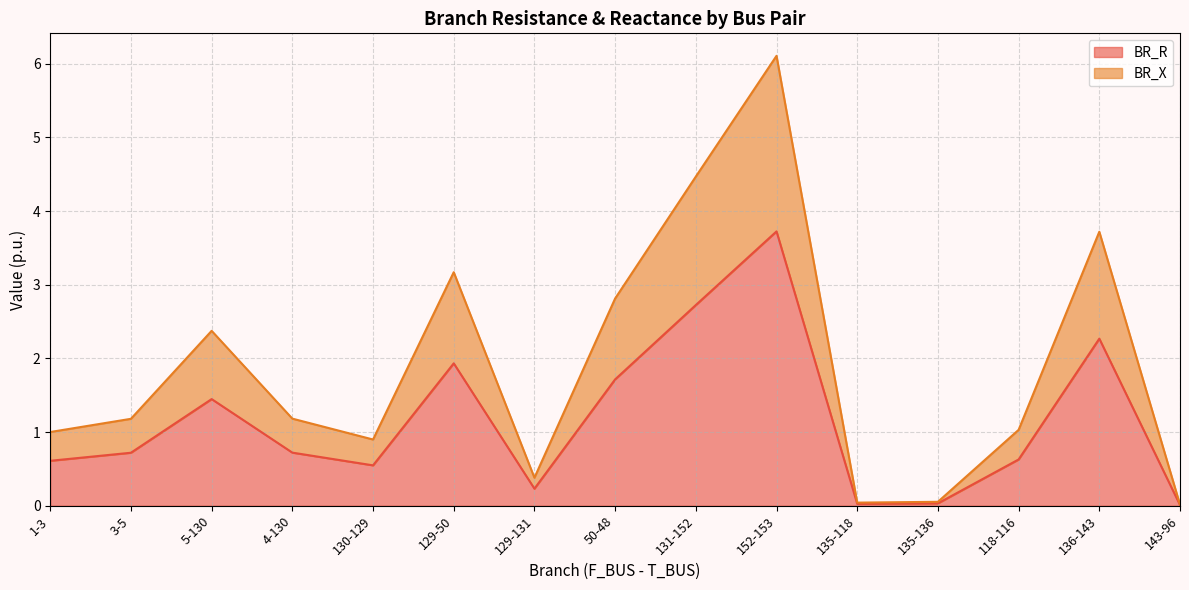

Is the value of BR_X at 50-48 greater than the value of BR_R at 135-136?

Yes